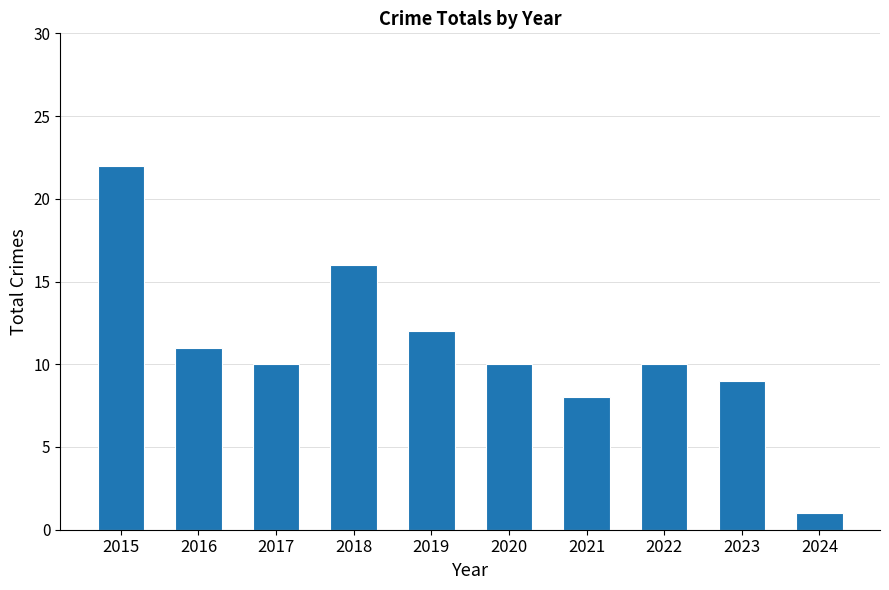

Are the bars horizontal?

No